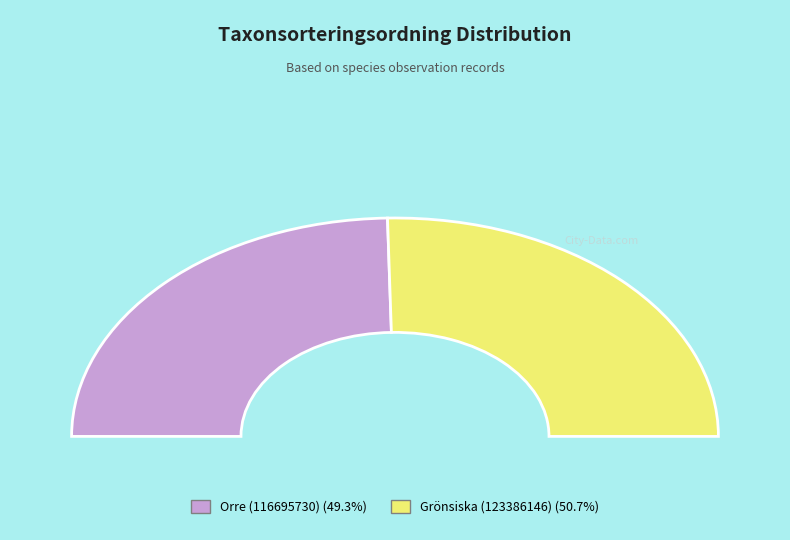

Between Grönsiska (123386146) and Orre (116695730), which is larger?

Grönsiska (123386146)